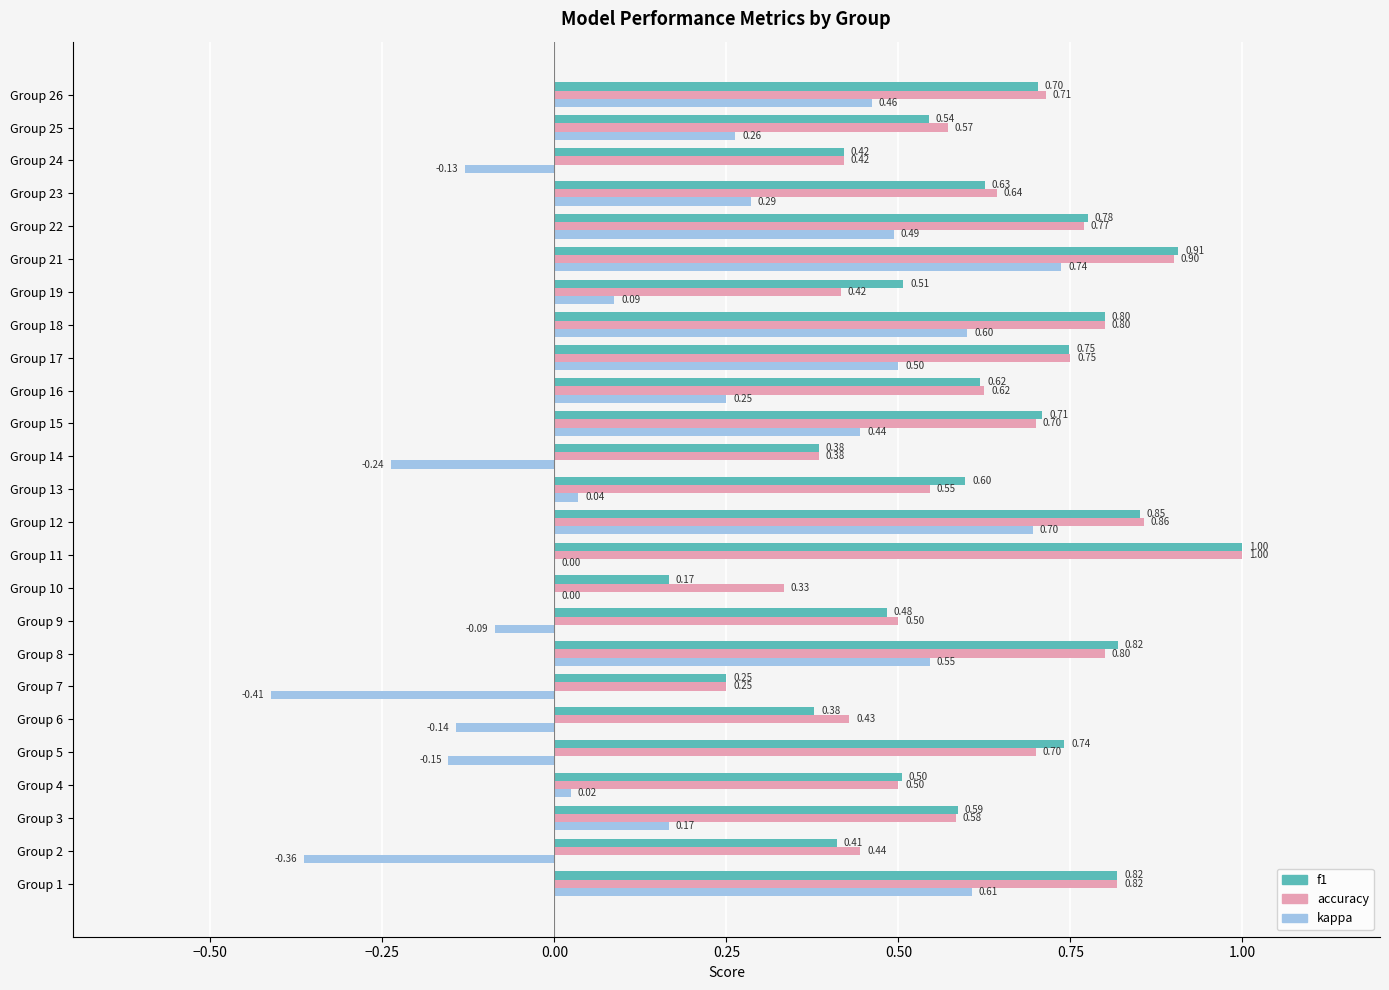

Which series has the widest spread of values?

kappa